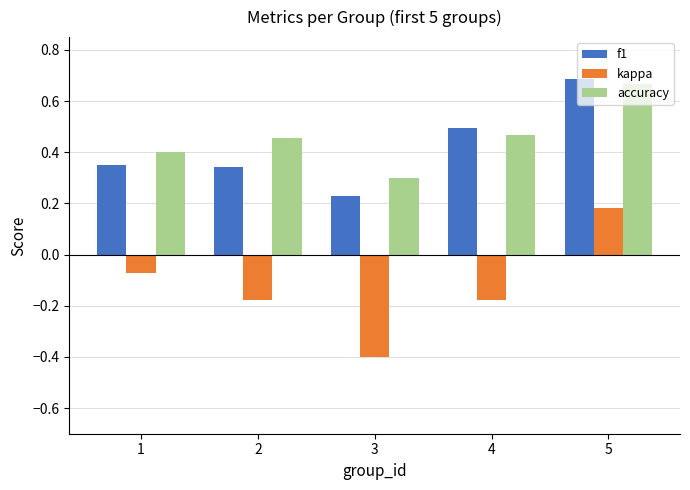

Which category has the highest value in the accuracy series?

5